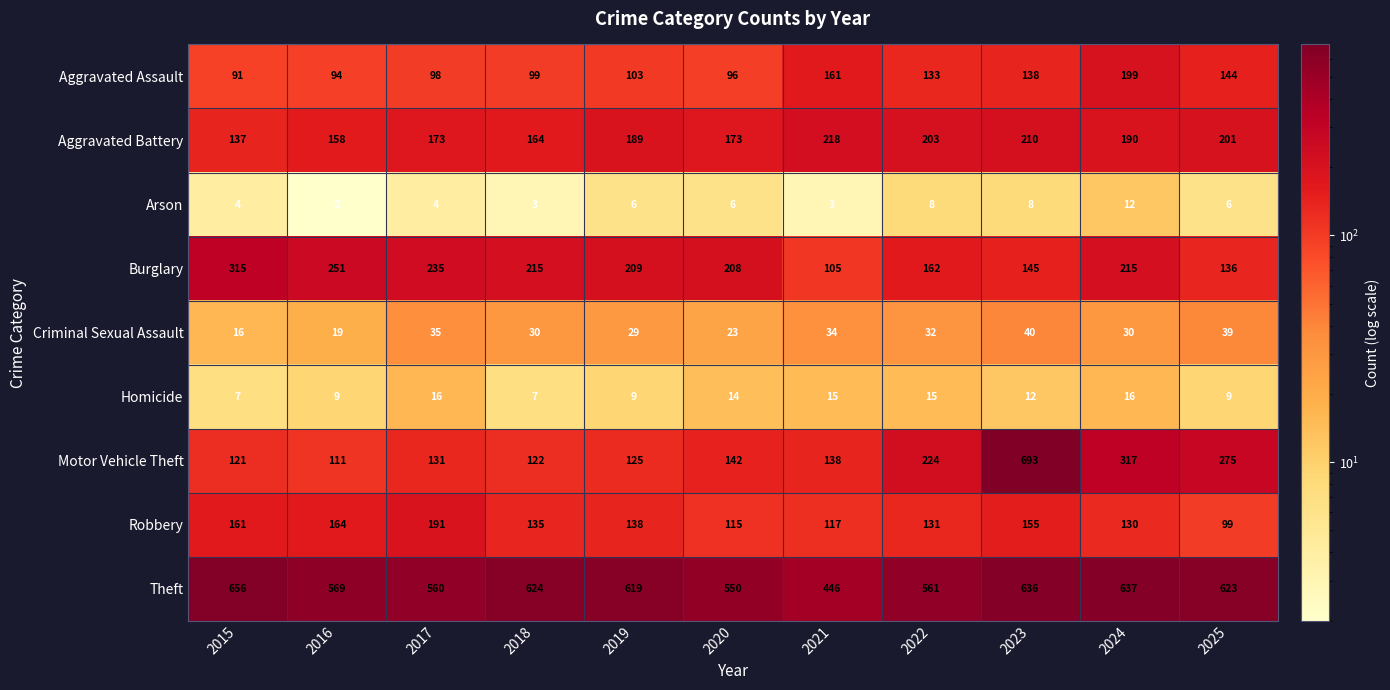

The Criminal Sexual Assault series shows 5 at 2015. True or false?

False